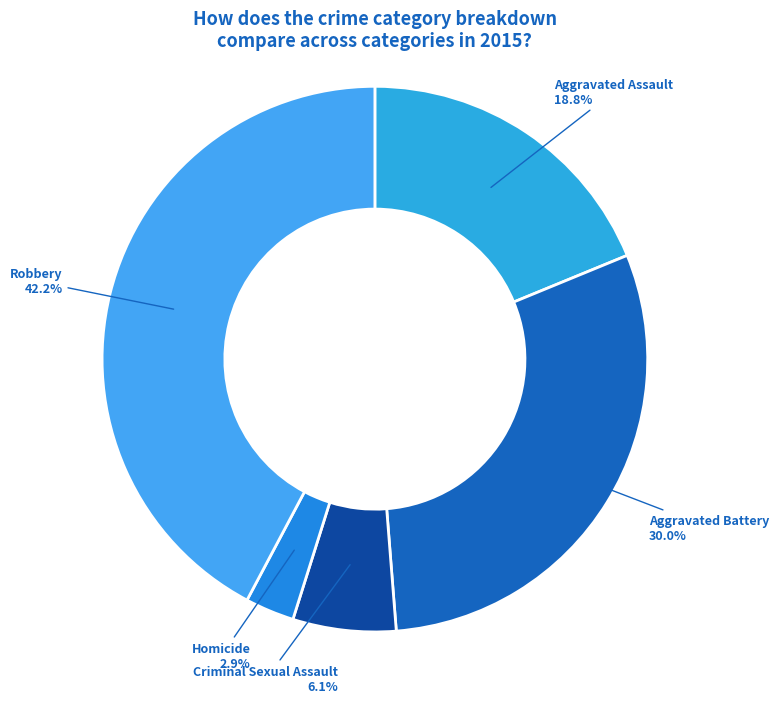

Which has a higher value, Homicide or Aggravated Battery?

Aggravated Battery